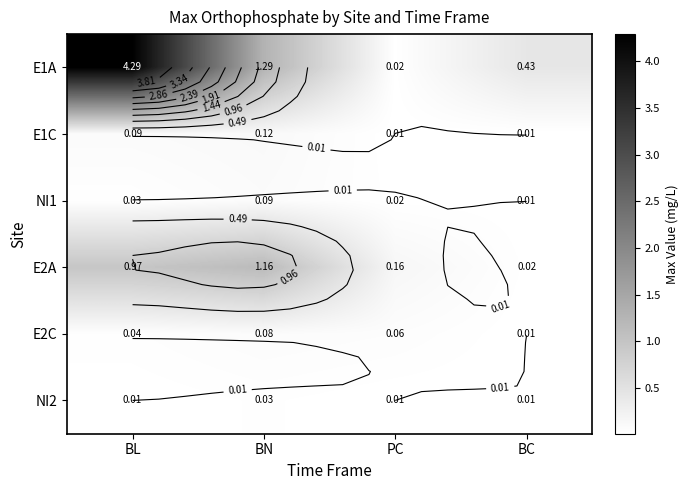

Where does the E1A series first go above 1?

BL